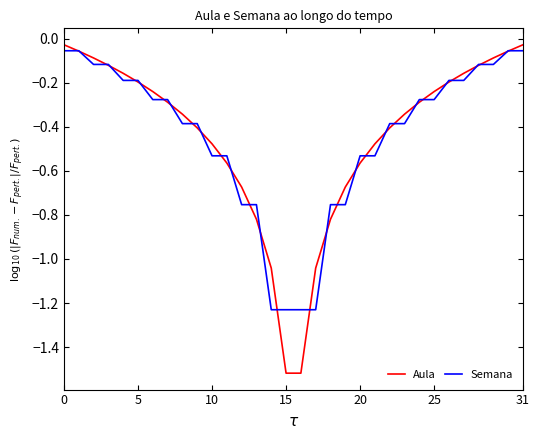

How many categories are shown in the chart?

32